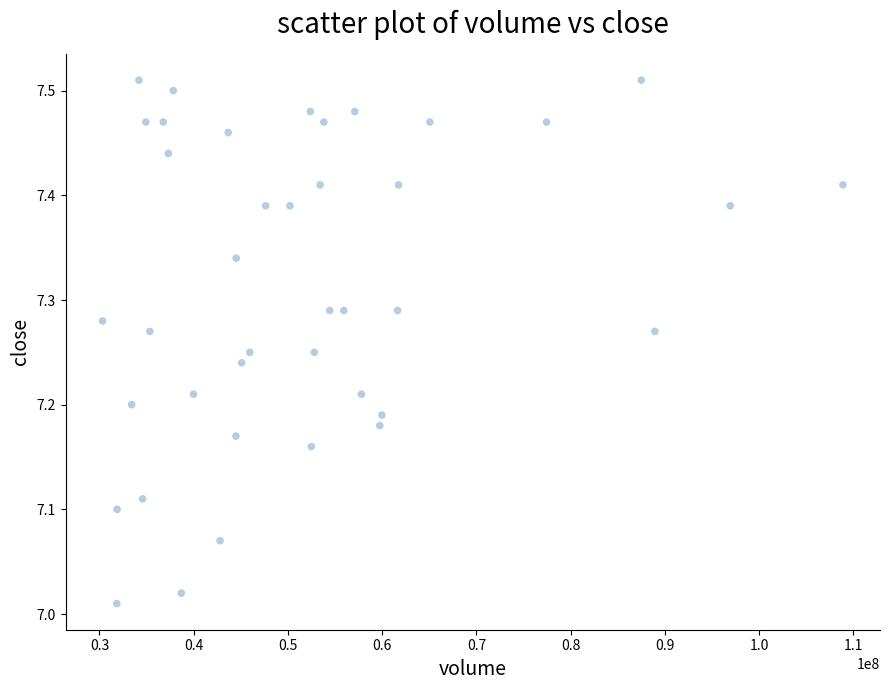

What is the range of X values (max minus min)?

78579639.0